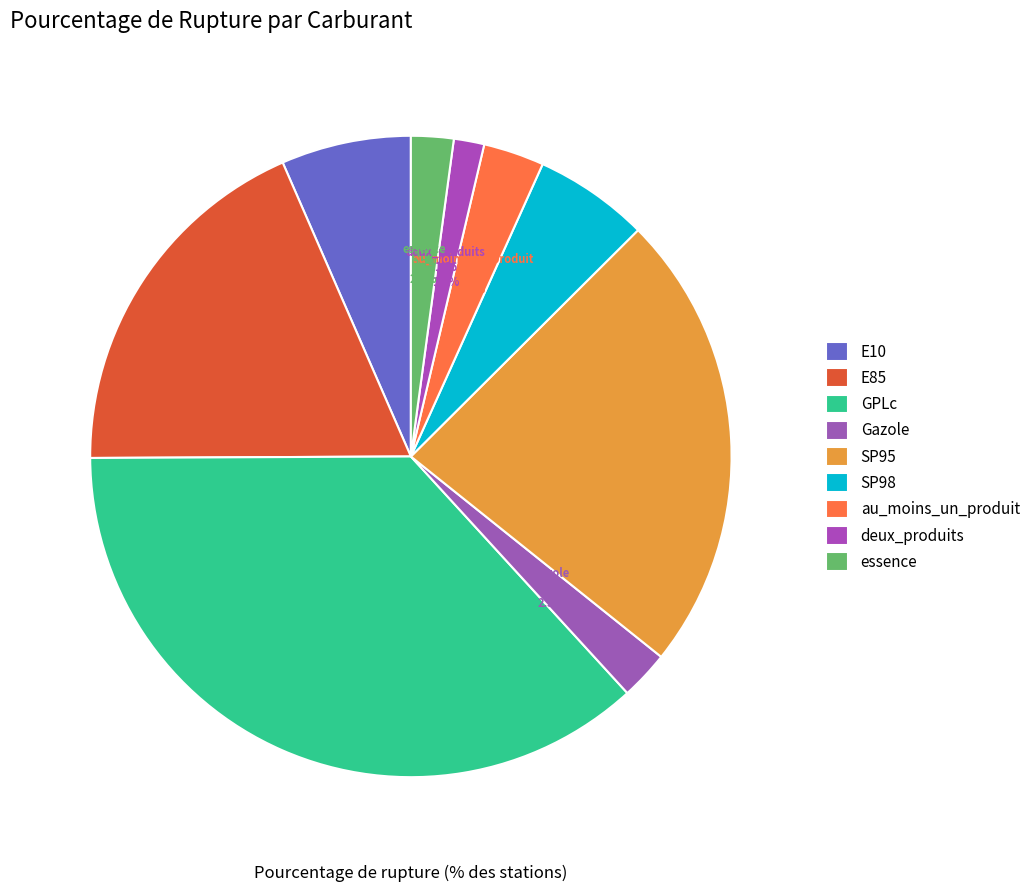

To the nearest percent, what percentage of the pie is E10?

7%